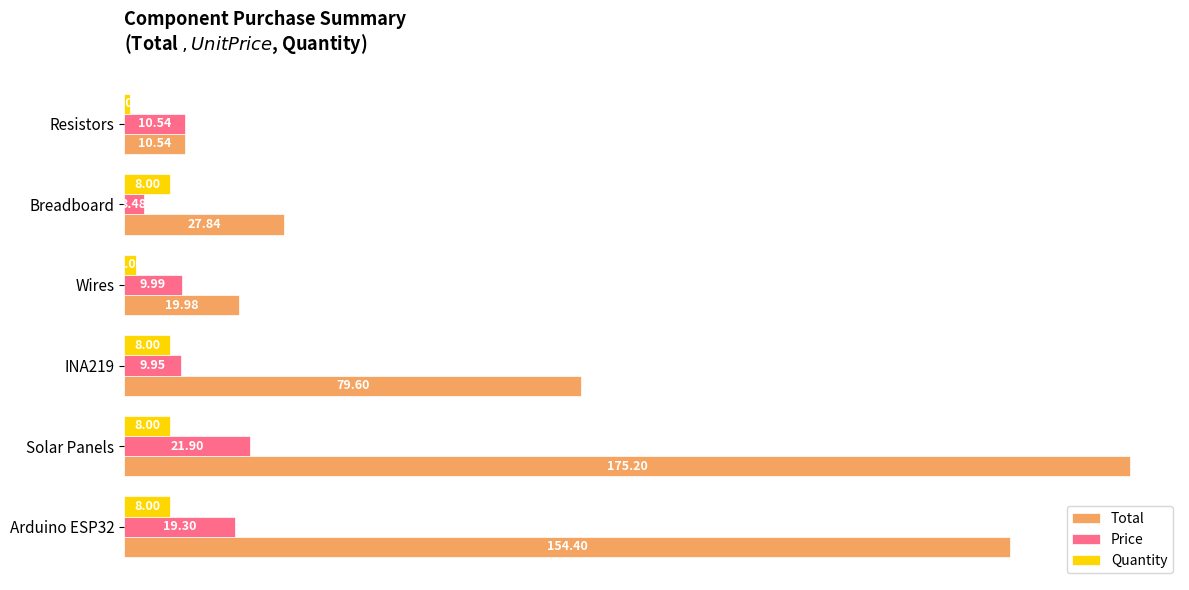

What is the average value of the Price series?

12.5